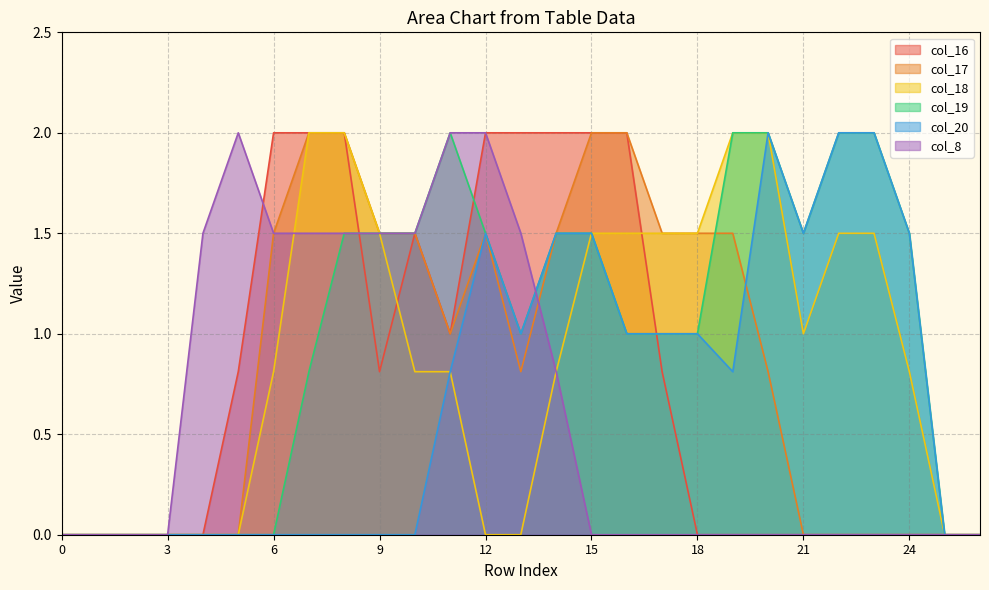

Where is col_17 nearest to the value 1?

11